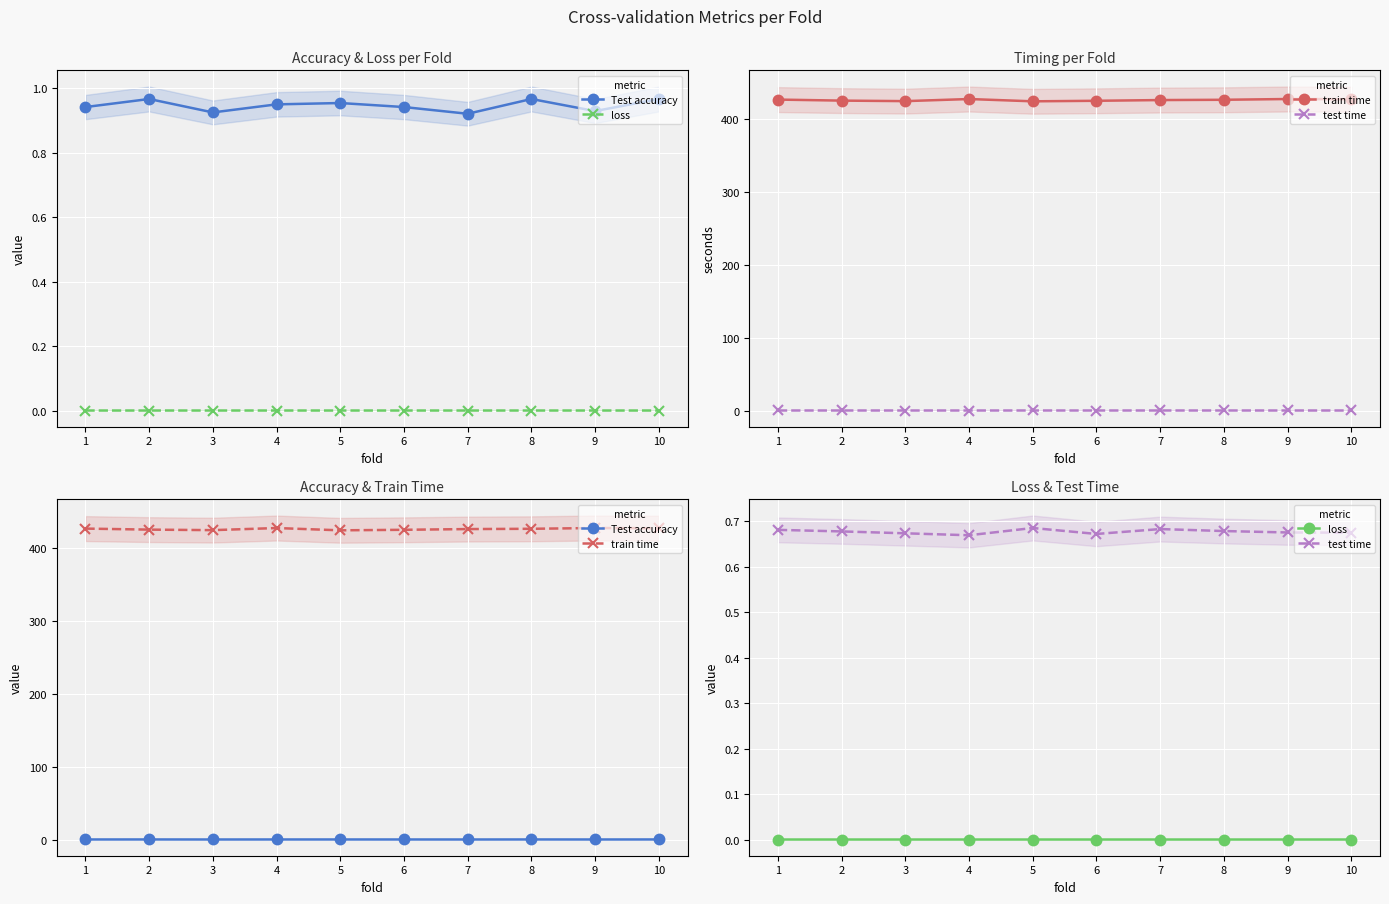

Reading left to right, what are all the values shown in this chart?

Test accuracy: 0.9	1.0	0.9	0.9	1.0	0.9	0.9	1.0	0.9	1.0
loss: 0.0	0.0	0.0	0.0	0.0	0.0	0.0	0.0	0.0	0.0
train time: 427.1	425.7	425.0	427.9	424.7	425.4	426.4	426.8	427.9	427.6
test time: 0.7	0.7	0.7	0.7	0.7	0.7	0.7	0.7	0.7	0.7